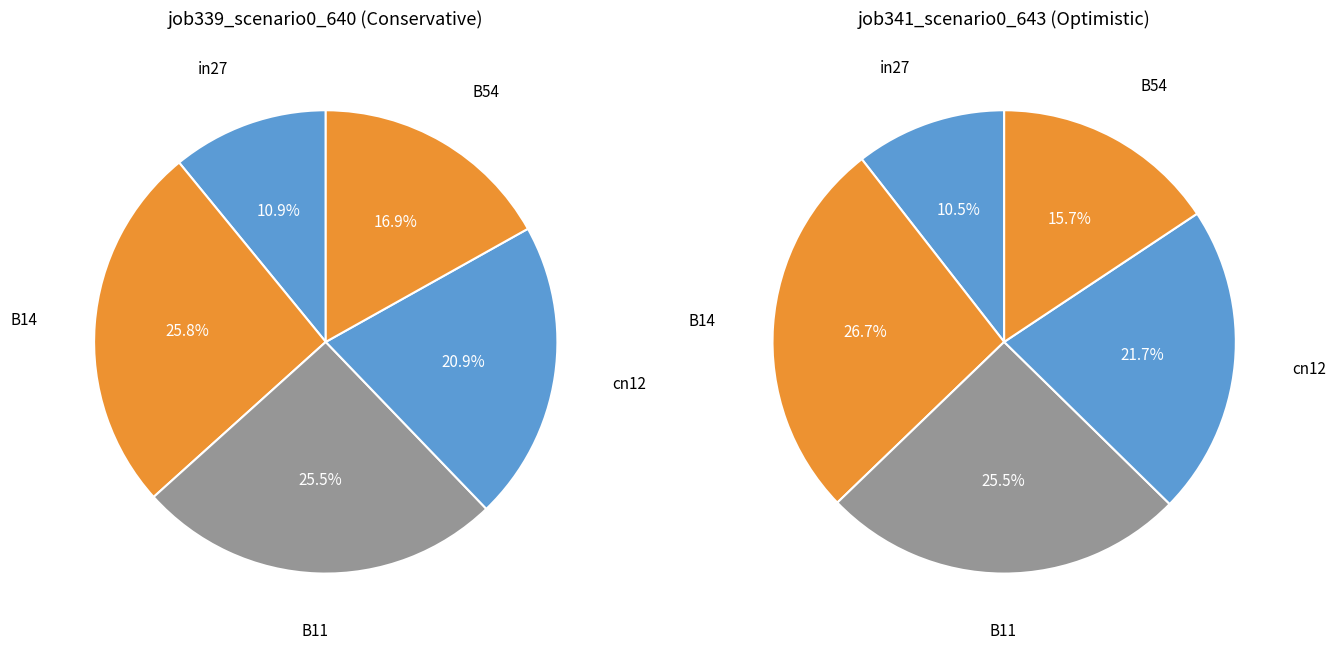

The B11 slice represents 26% of the pie. True or false?

True